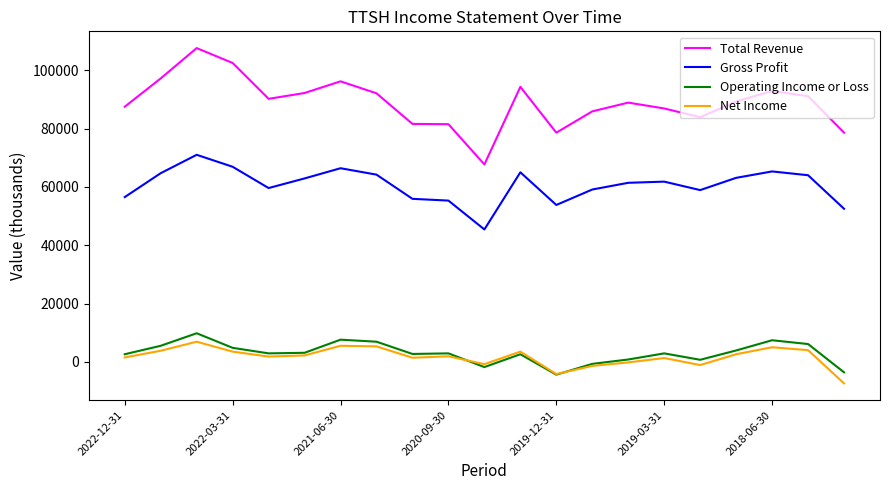

What is the minimum value shown in the chart?

-7400